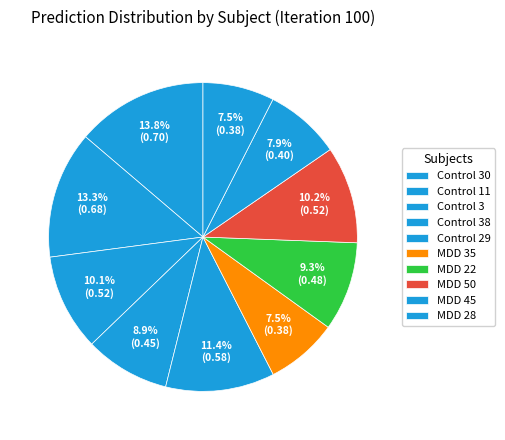

Which has a higher value, Control 29 or MDD 22?

Control 29